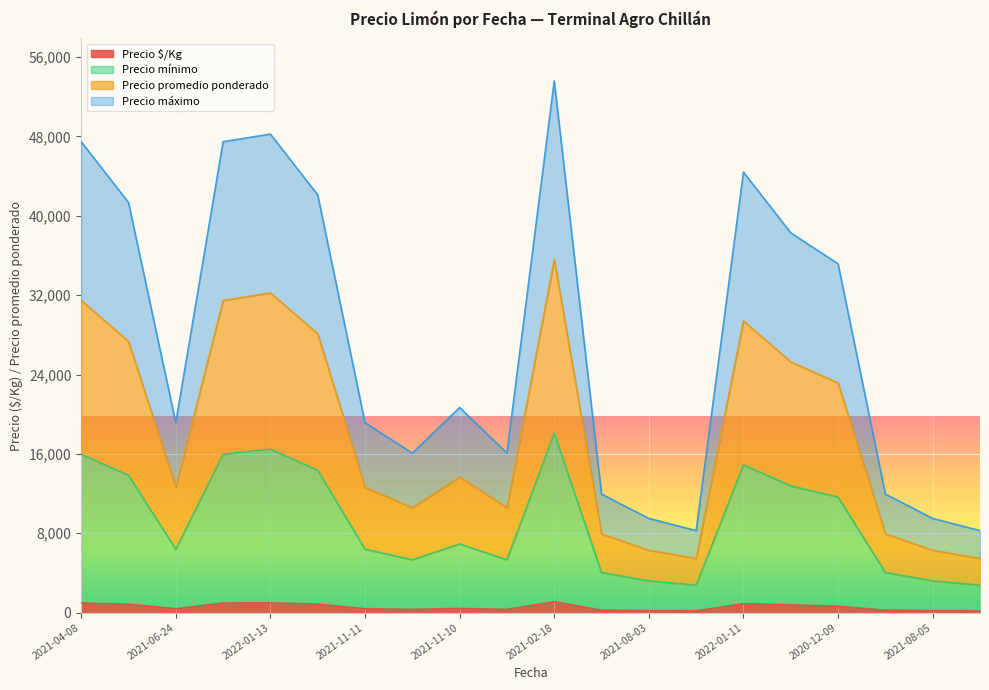

At which category is the sum across all series the highest?

2021-02-18